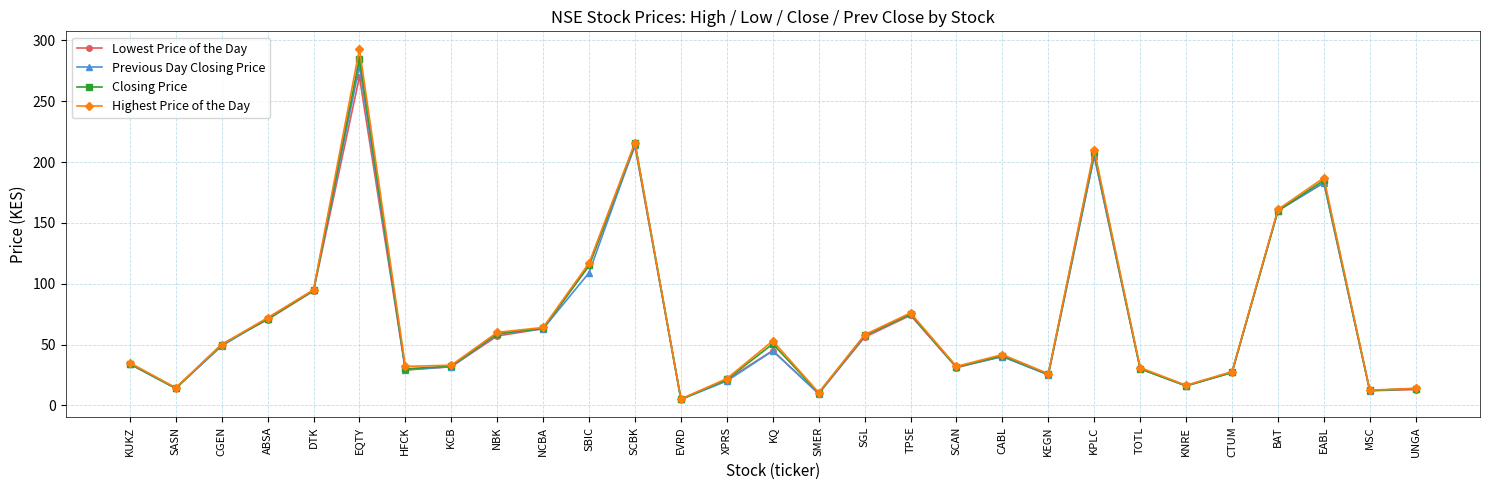

At which label is Highest Price of the Day closest to 149?

BAT